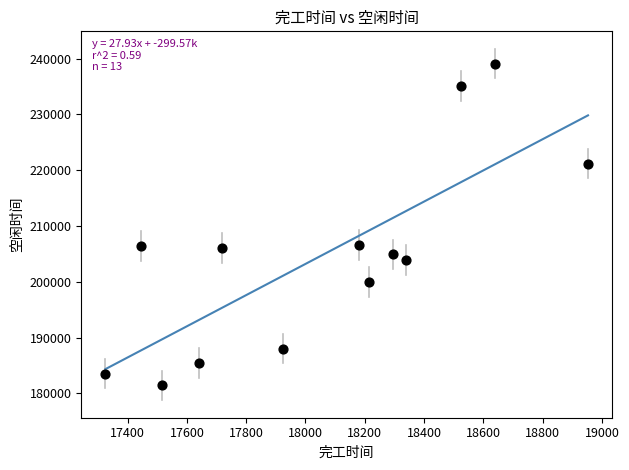

What is the range of Y values (max minus min)?

57652.3